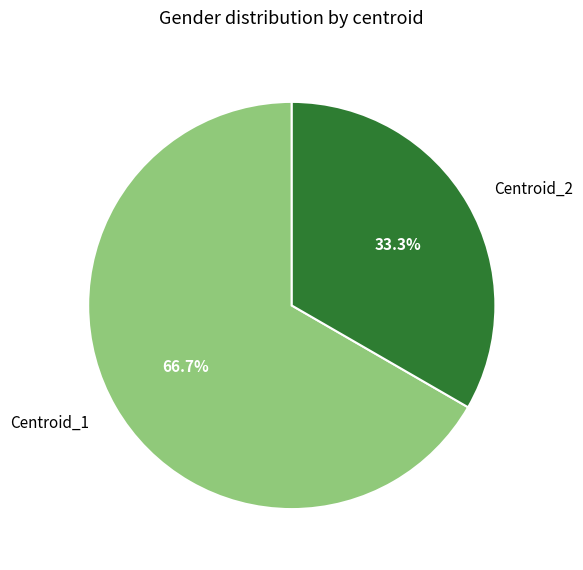

Rank the categories by value from highest to lowest.

Centroid_1, Centroid_2